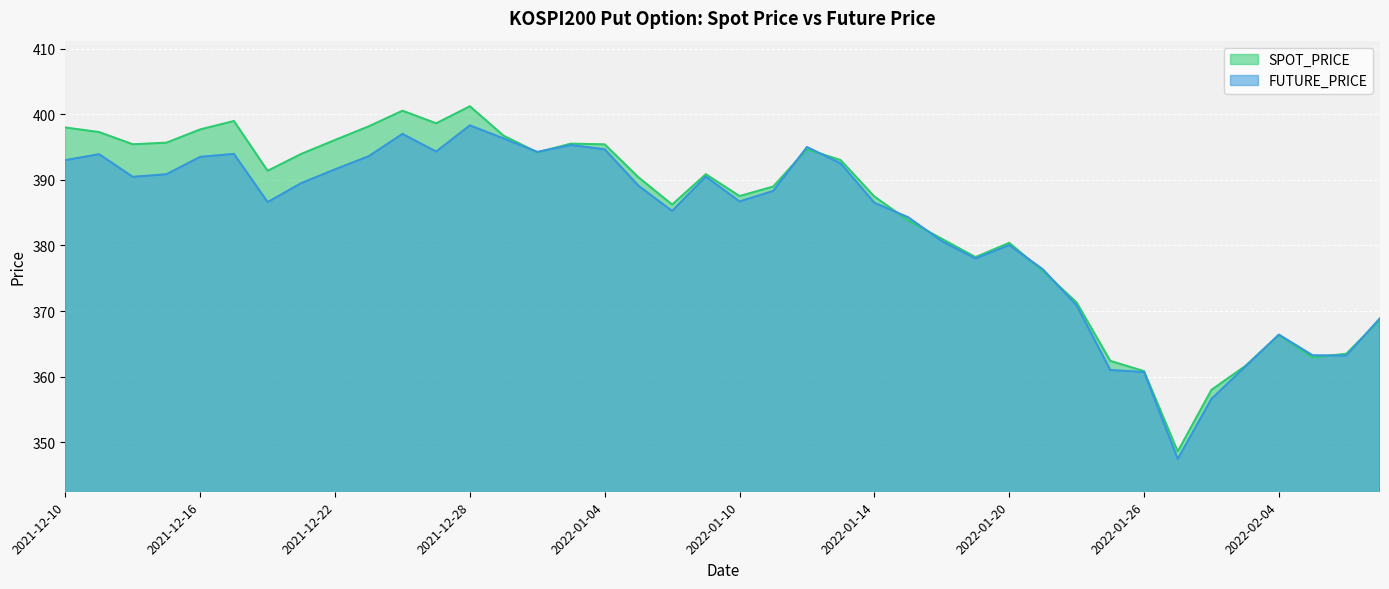

What is the difference between the SPOT_PRICE values at 2021-12-16 and 2022-01-05?

7.3